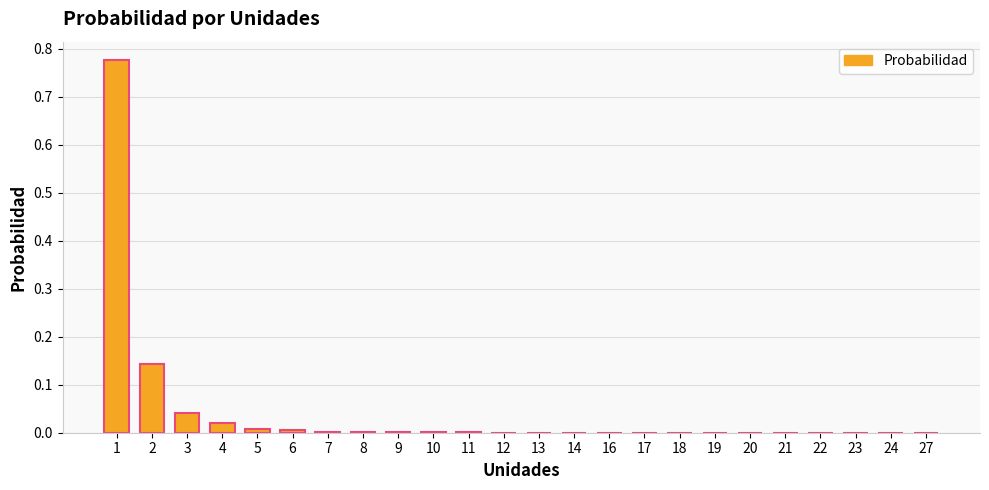

Is it true that the value at 18 is 0.0?

True